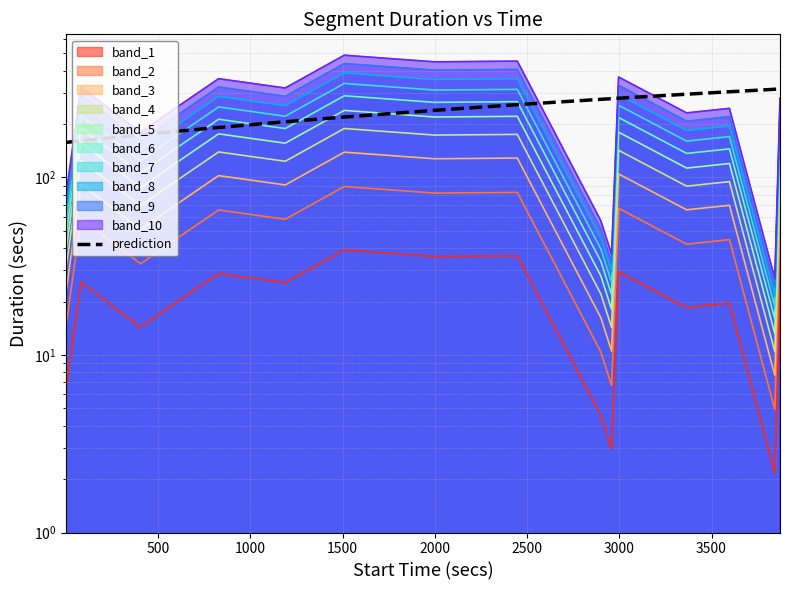

Read the value at 3000.

218.9